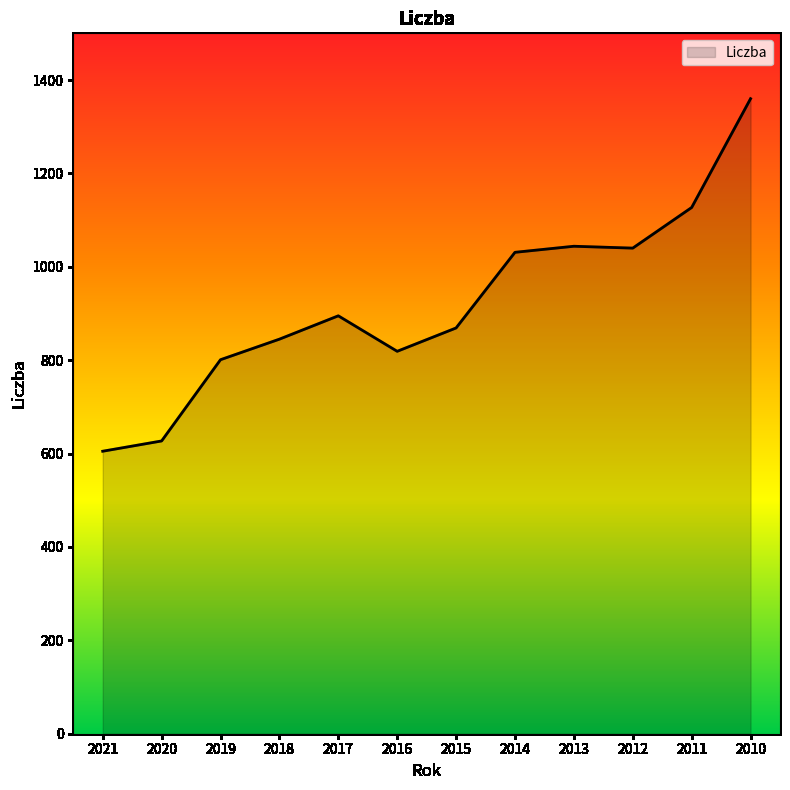

What is the greatest value displayed?

1360